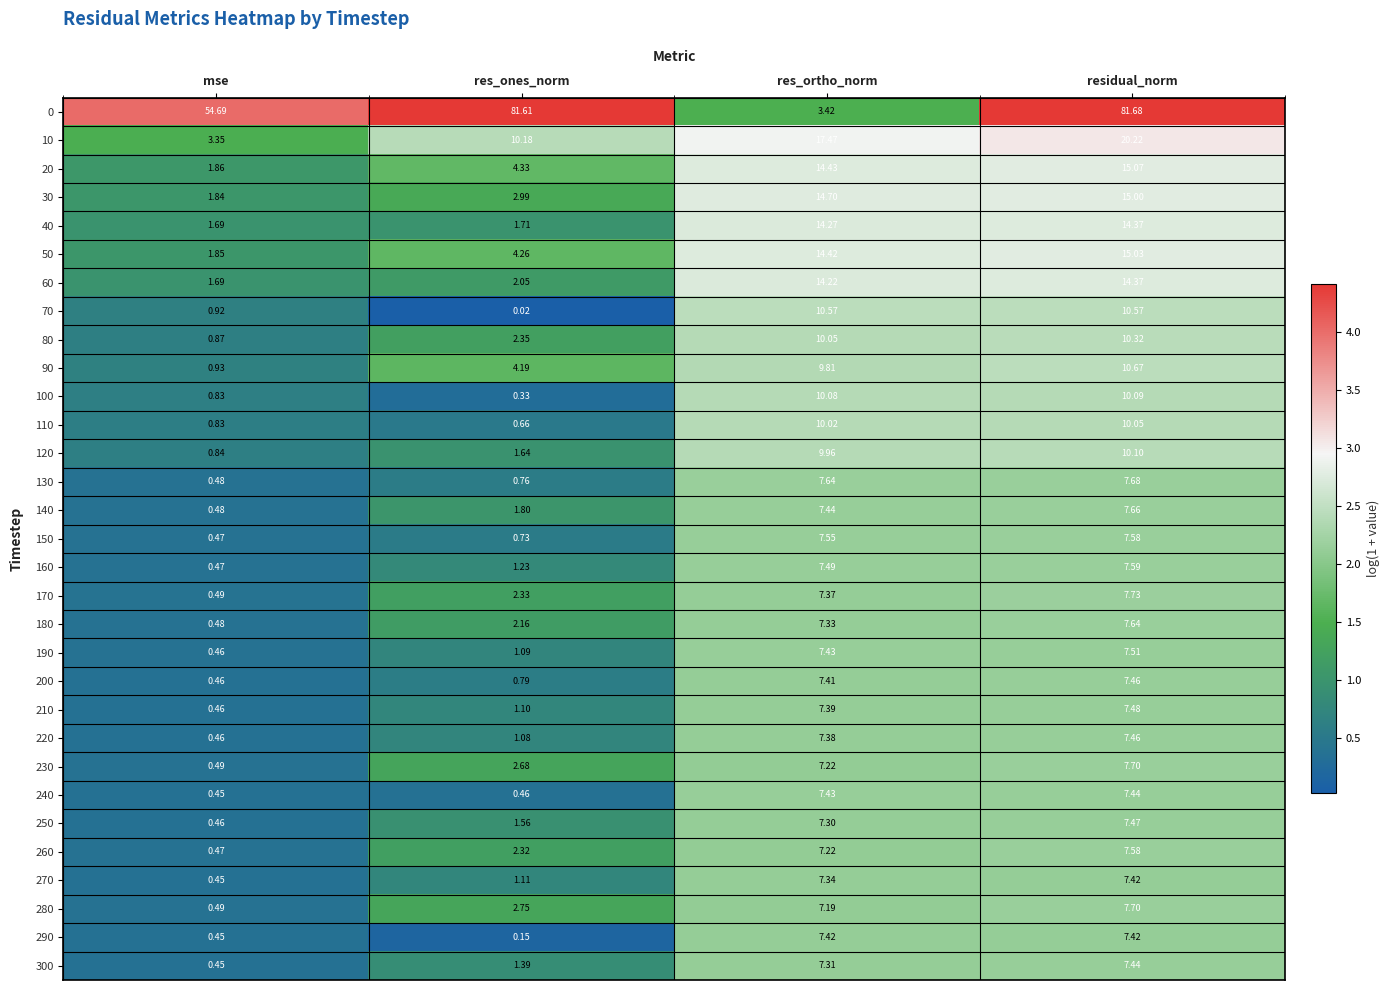

At which category is the sum across all series the highest?

residual_norm